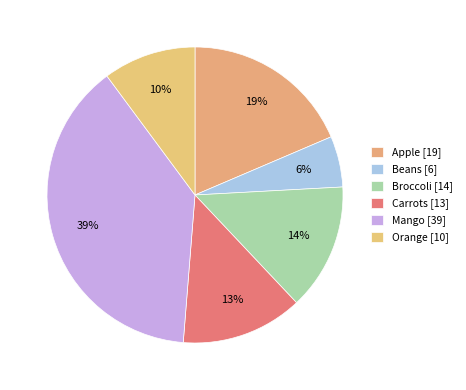

To the nearest percent, what is the combined percentage of Mango and Apple?

57%